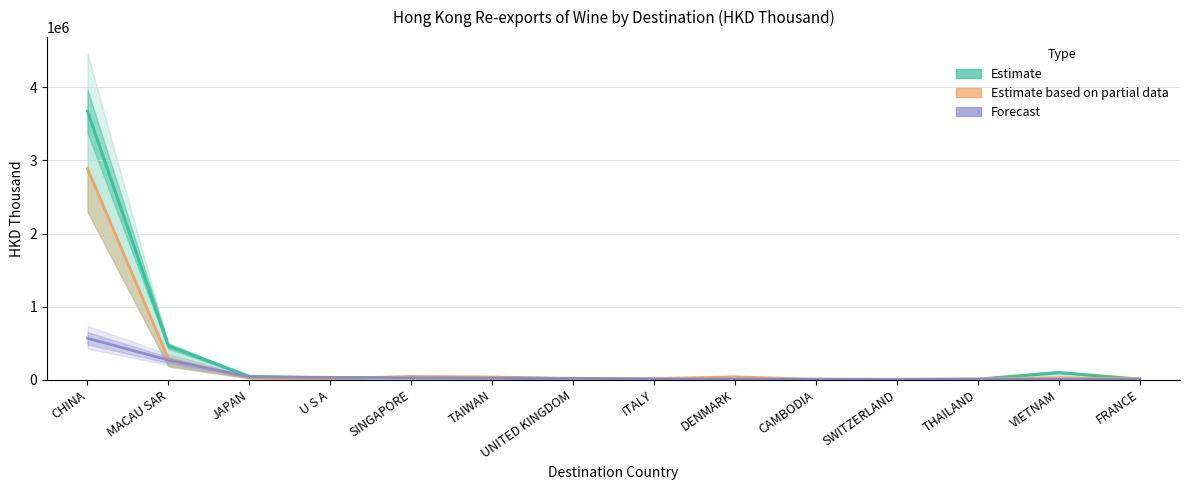

How many lines are shown in the chart?

3